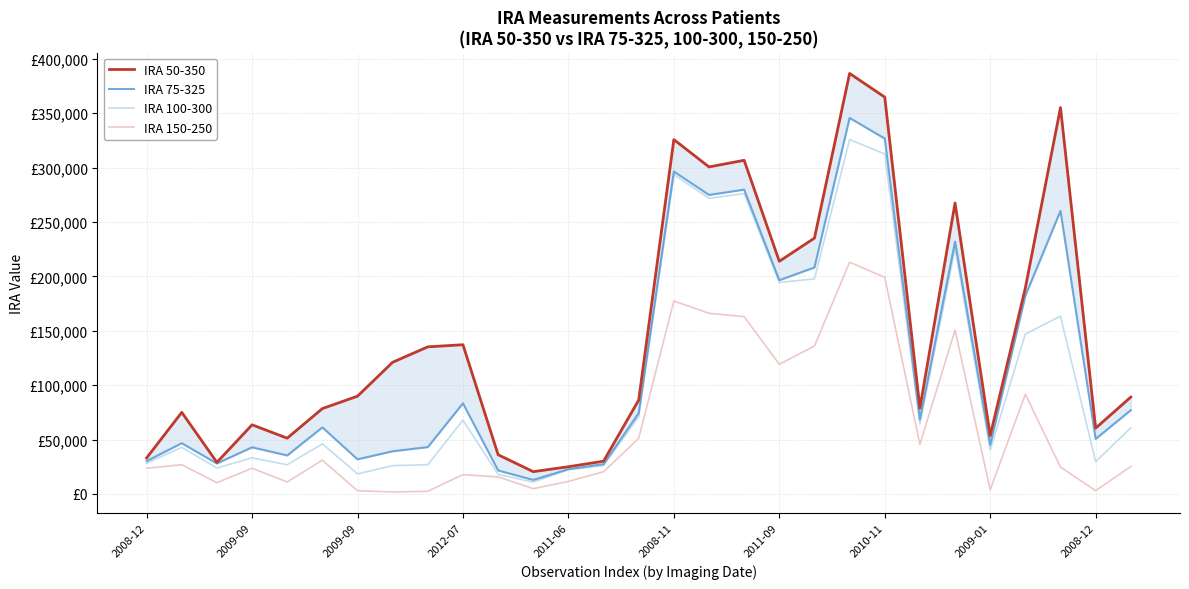

Which series has the largest total across all categories?

IRA 50-350